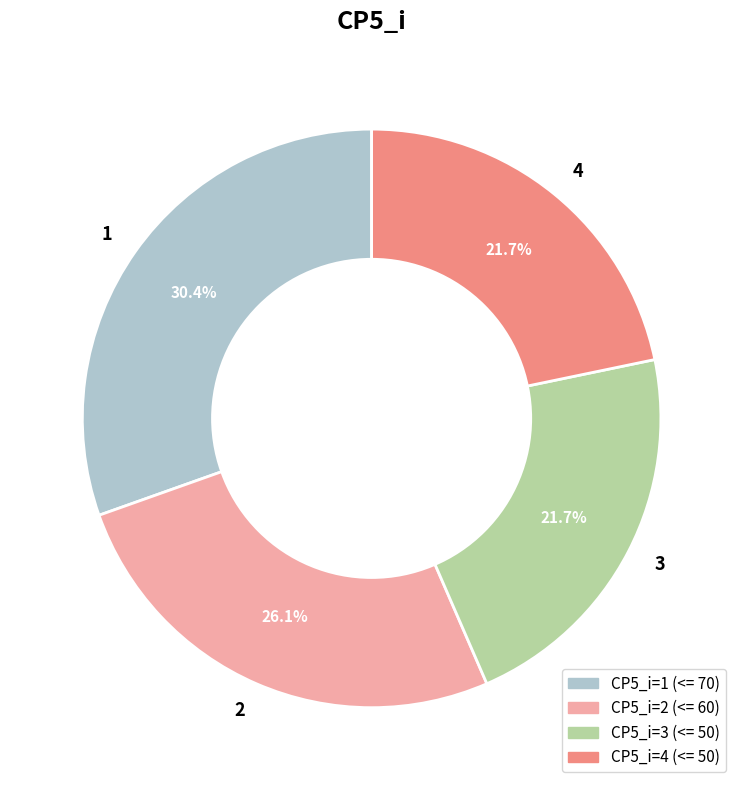

What percentage is NOT represented by 3?

78.3%